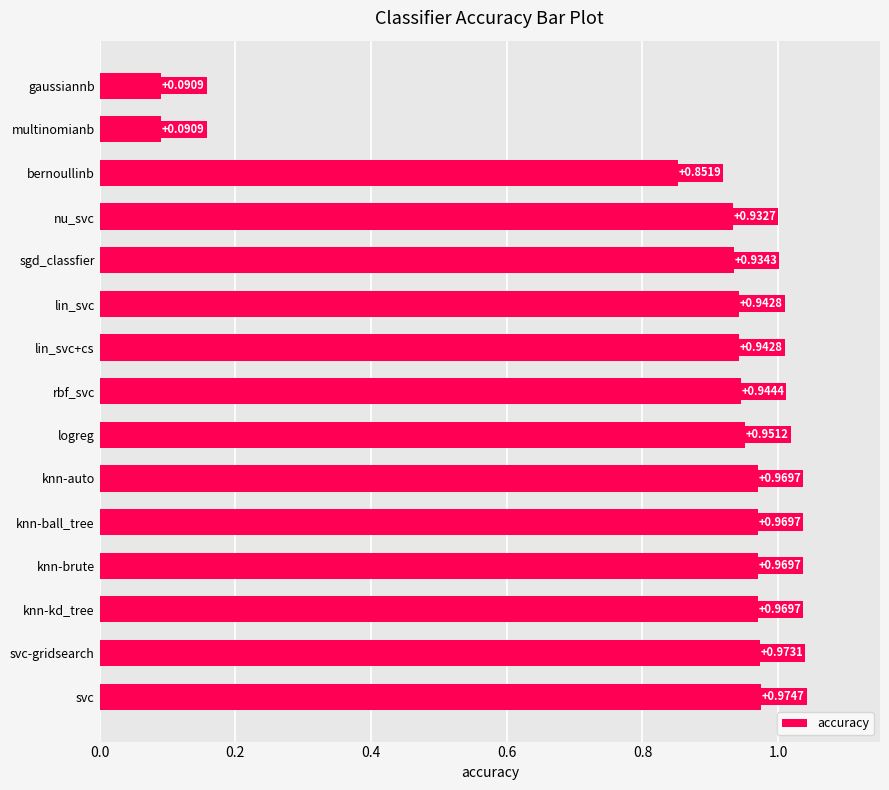

Which has a higher value, svc or svc-gridsearch?

svc